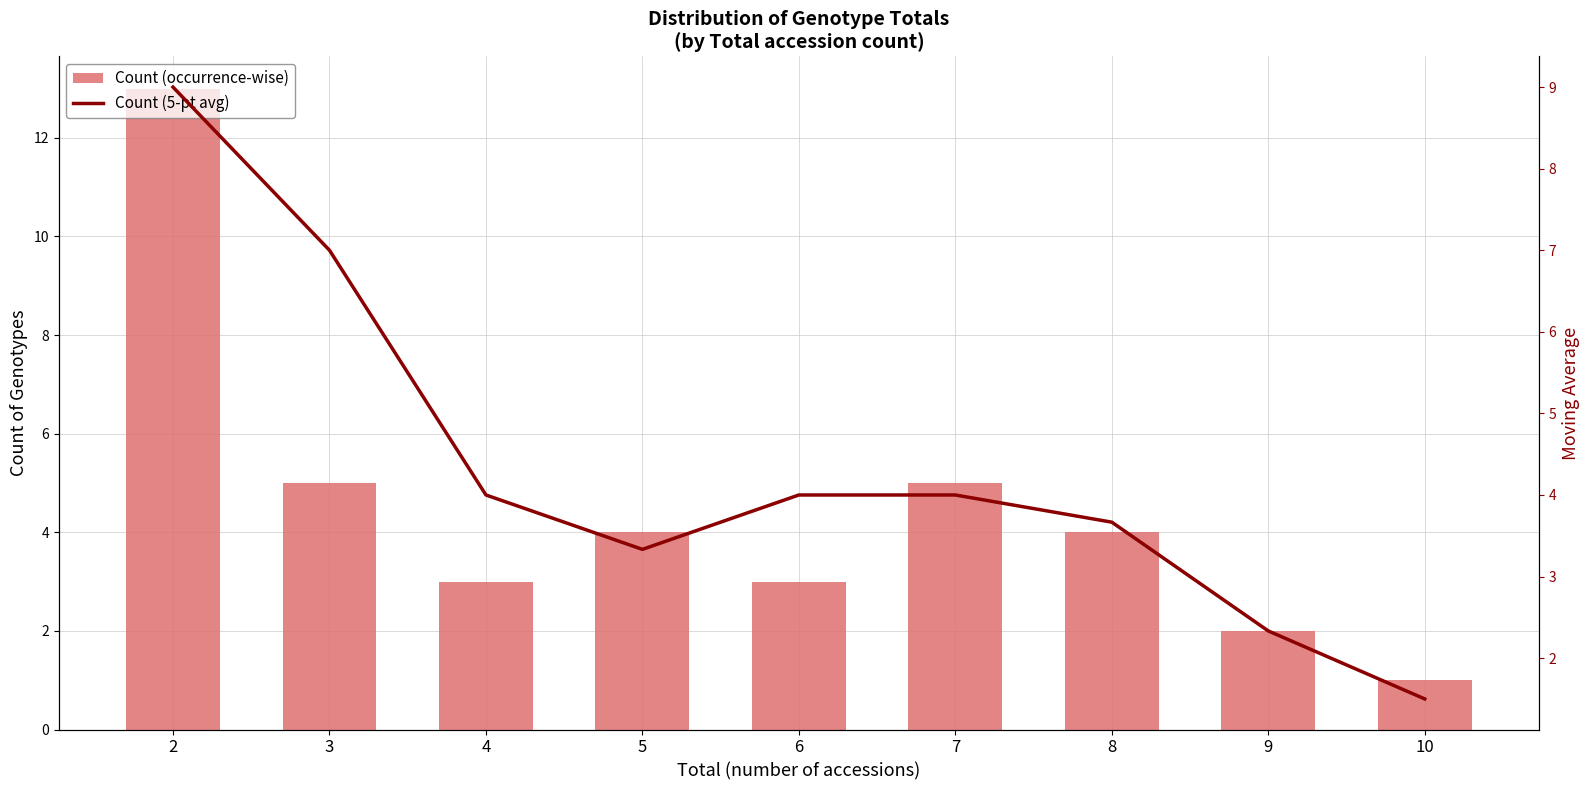

The Count (occurrence-wise) series shows 2.3 at 8. True or false?

False